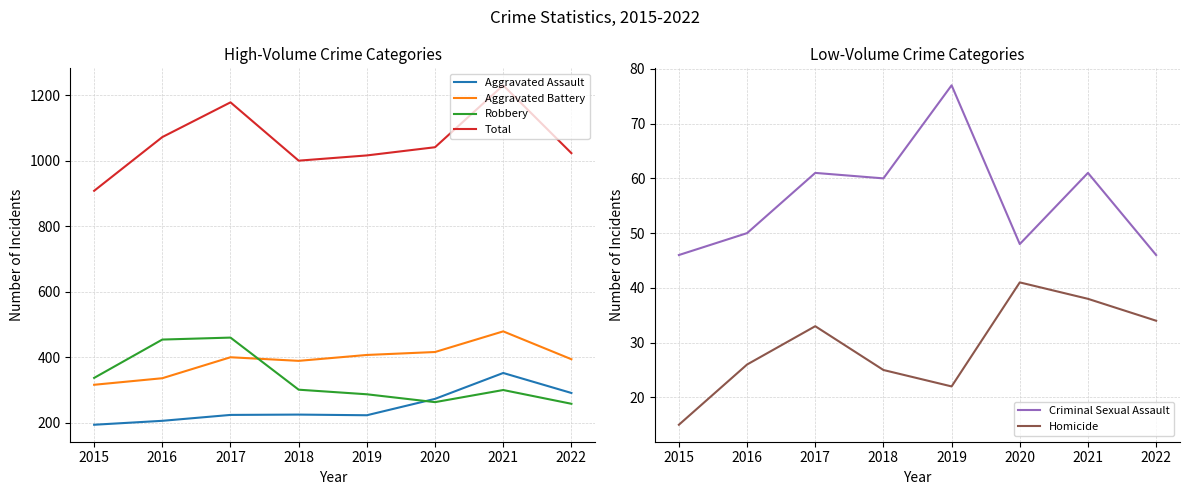

What is the sum of the Homicide values at 2017 and 2016?

59